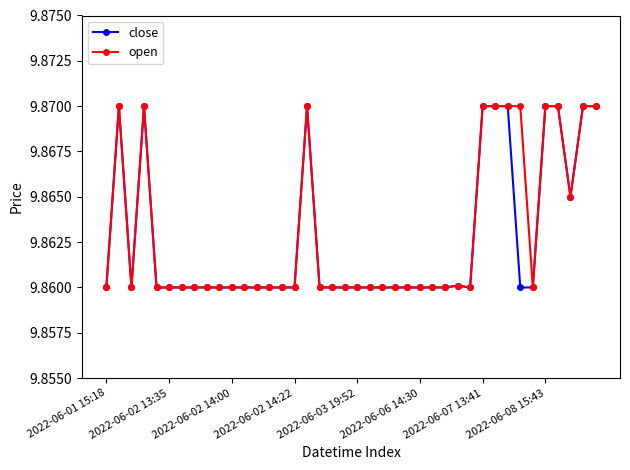

At how many categories does at least one series exceed 9?

40